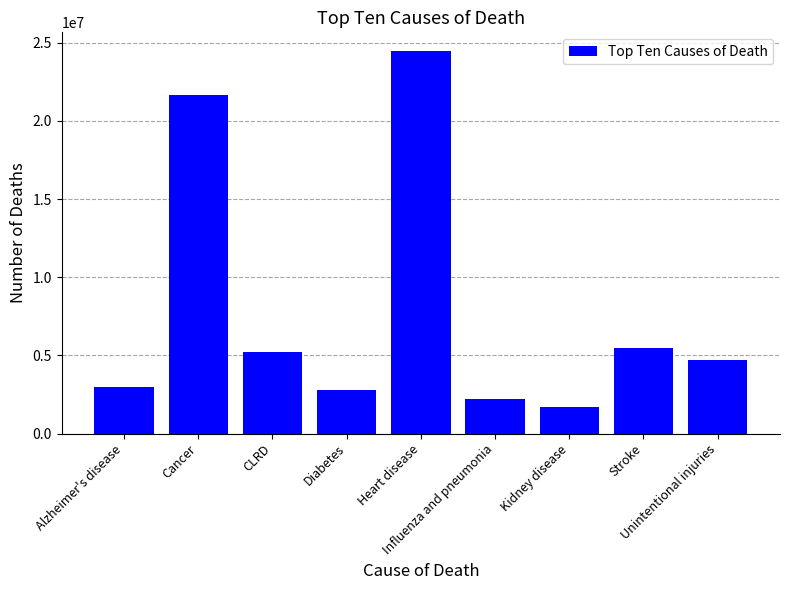

What is the minimum value shown in the chart?

1717226